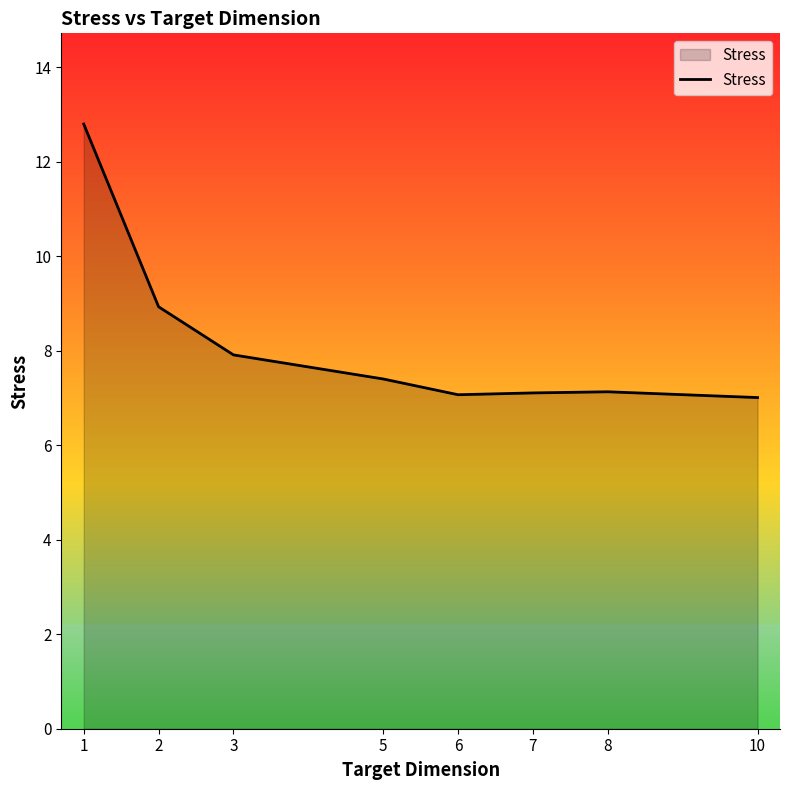

True or false: the data shows 12.0 at 5.

False